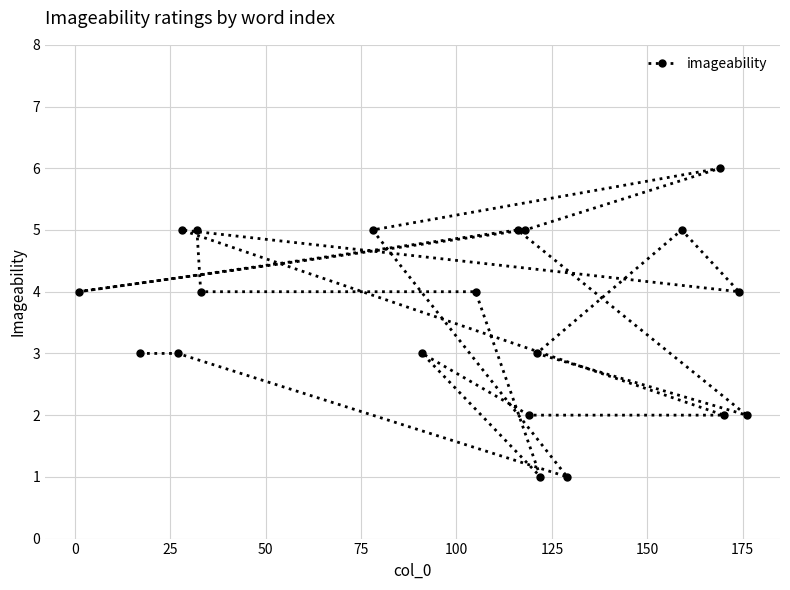

What is the difference between the maximum and second lowest values?

5